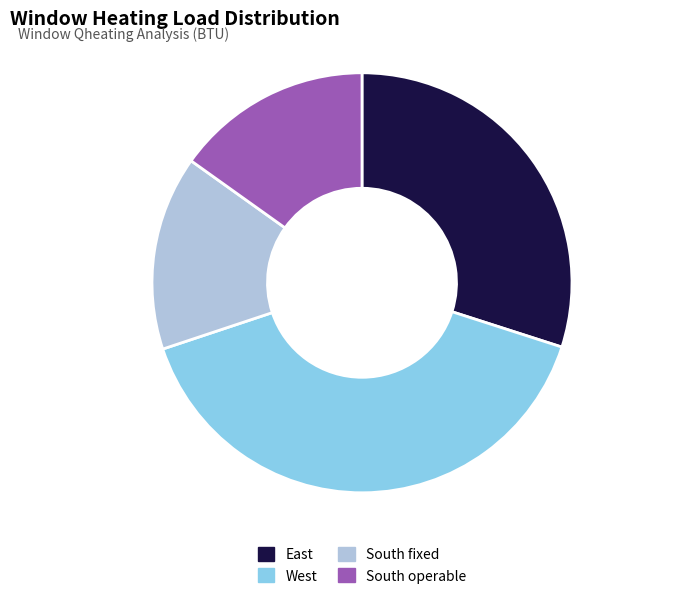

Does any single category account for the majority?

No